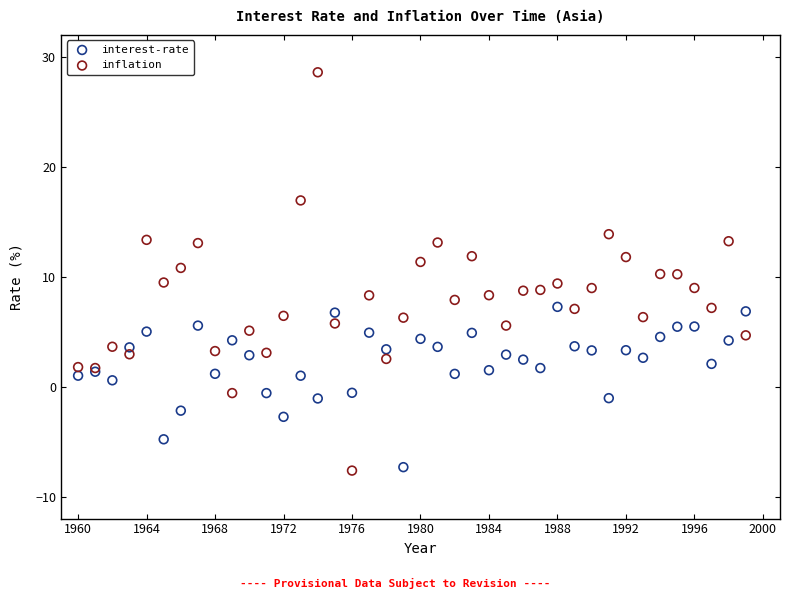

Which series contains the highest Y value?

inflation